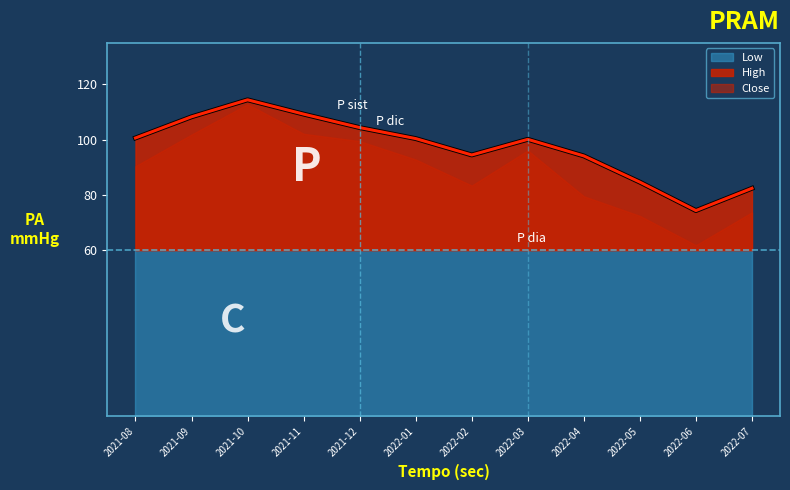

Which category has the highest value in the High series?

2021-10